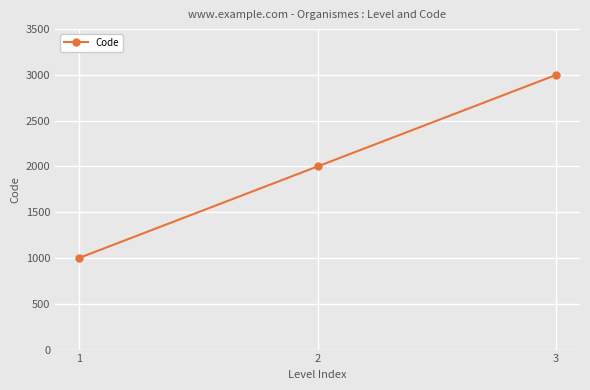

What is the change in value from 2 to 3?

+1000